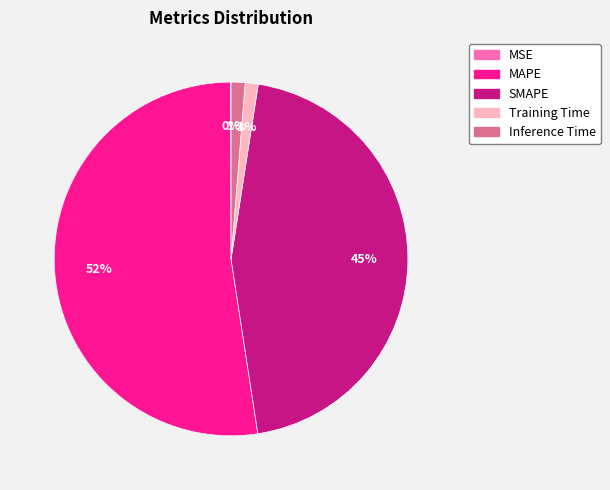

What is the largest slice in the pie chart?

MAPE